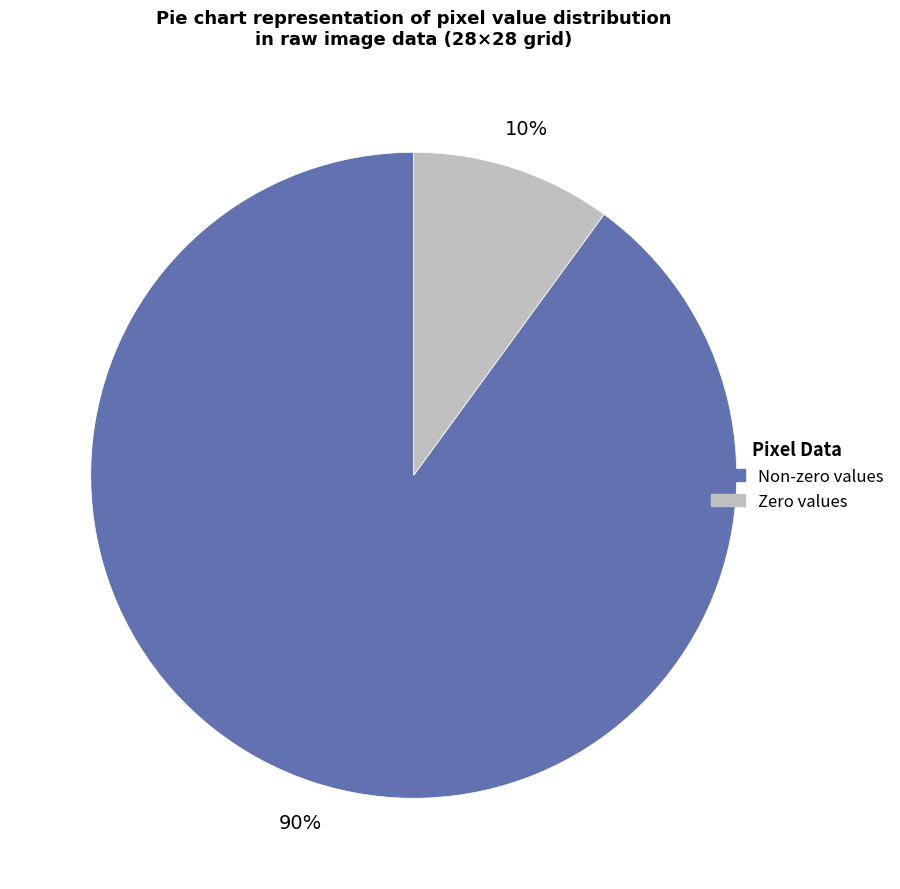

To the nearest percent, what is the difference between the largest and smallest slice percentages?

80%